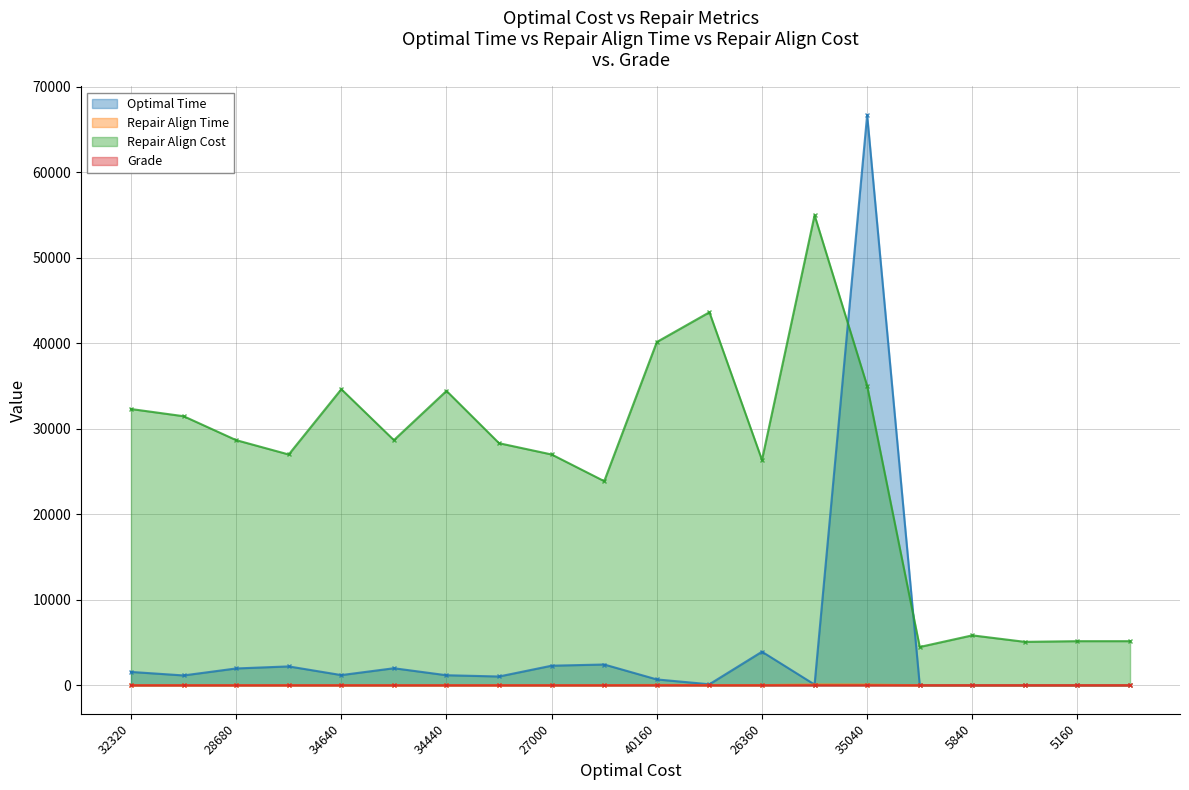

Which has a higher value, 32320 or 5840?

32320